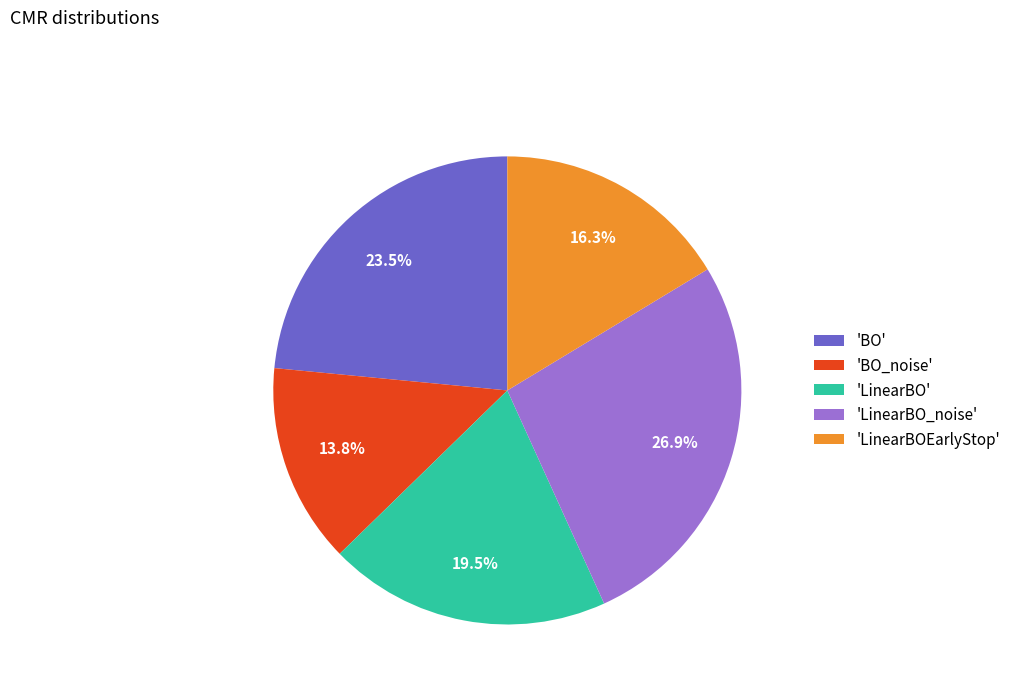

Which category has the smallest portion of the pie?

'BO_noise'